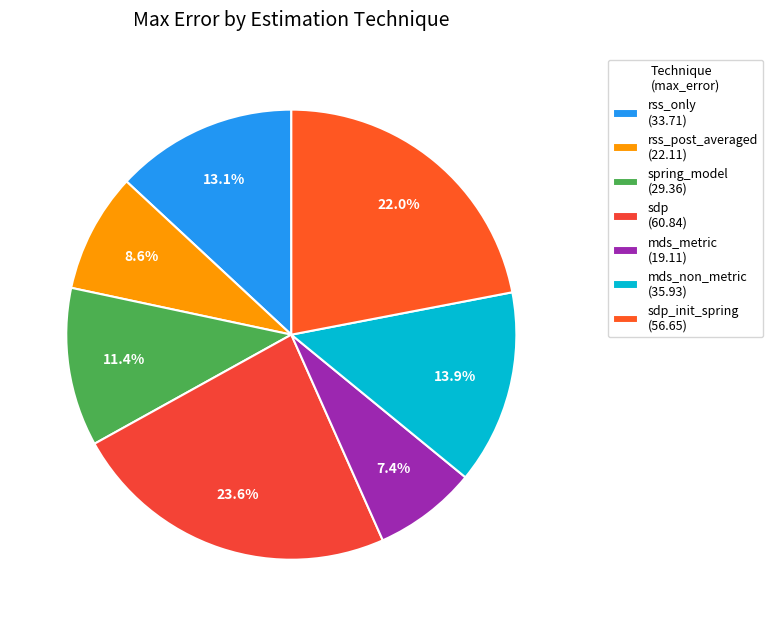

To the nearest percent, what is the average slice percentage?

14%